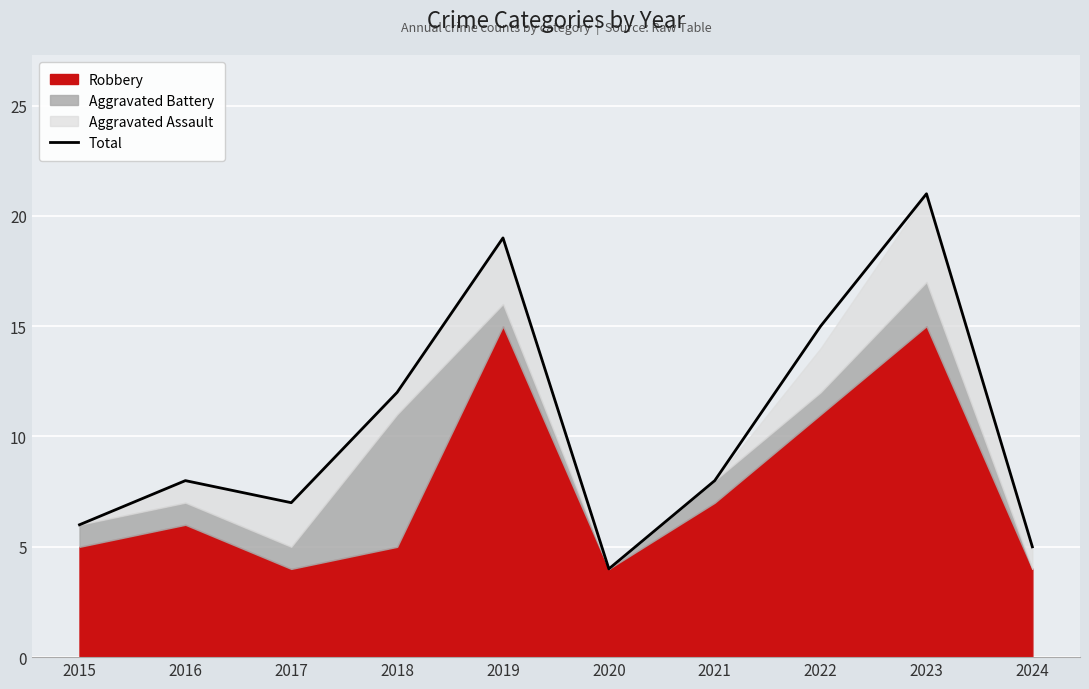

True or false: the data has more than 1 interior local peaks.

True